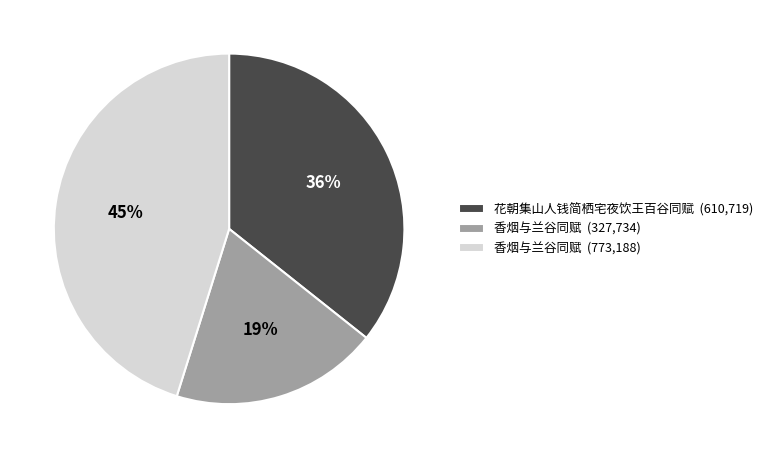

Combined, do 香烟与兰谷同赋 (773,188) and 花朝集山人钱简栖宅夜饮王百谷同赋 (610,719) account for over 50%?

Yes